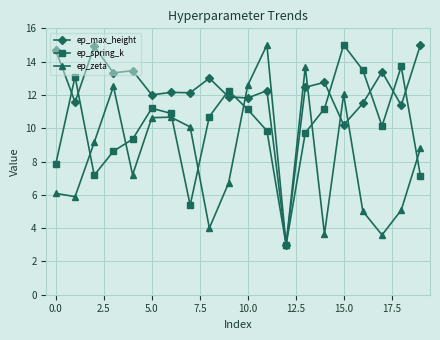

List the series in order of their overall mean, highest first.

ep_max_height, ep_spring_k, ep_zeta